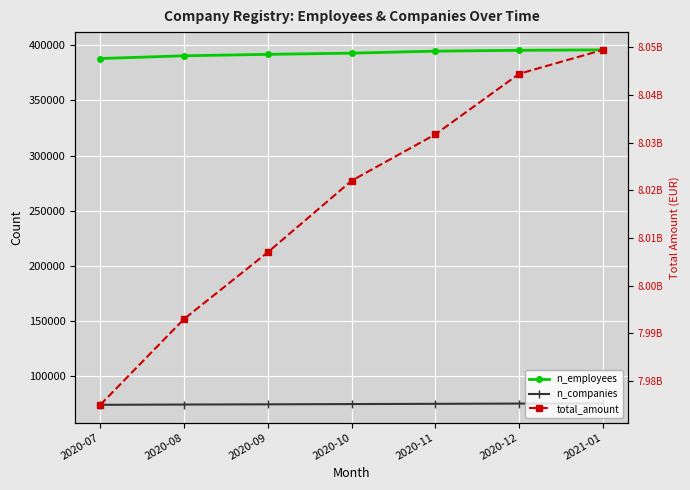

At which category does the chart reach its peak across all series?

2021-01